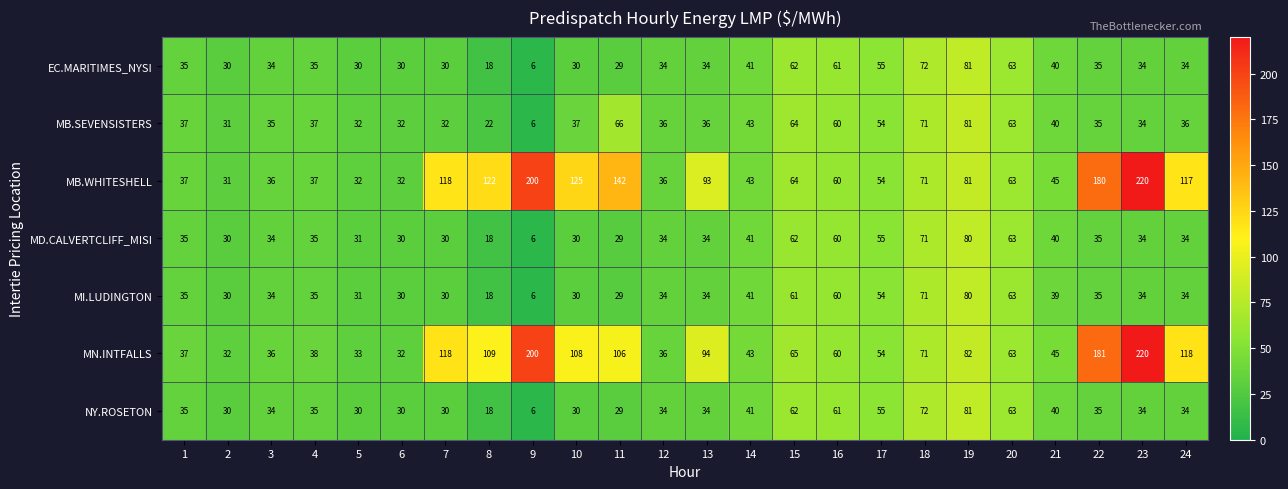

What is the total value across all series at 2?

214